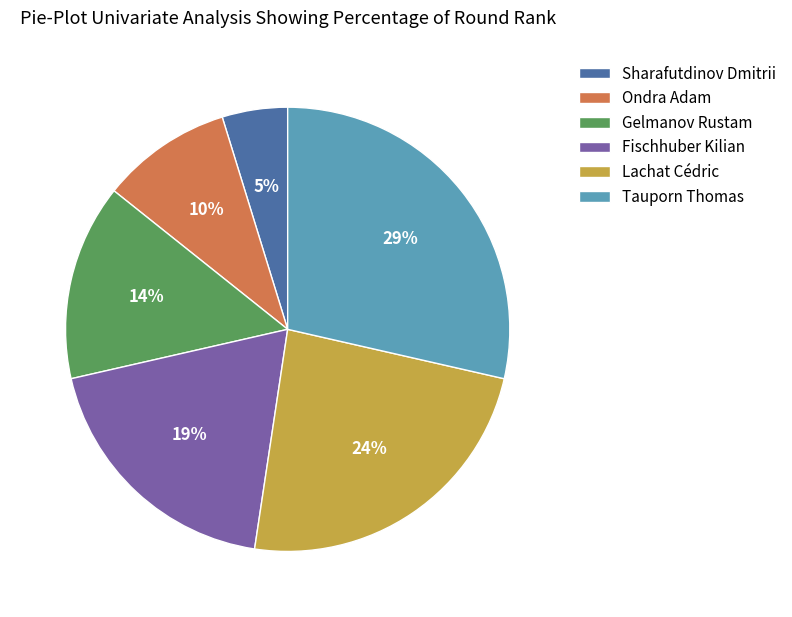

Which has a higher value, Fischhuber Kilian or Gelmanov Rustam?

Fischhuber Kilian